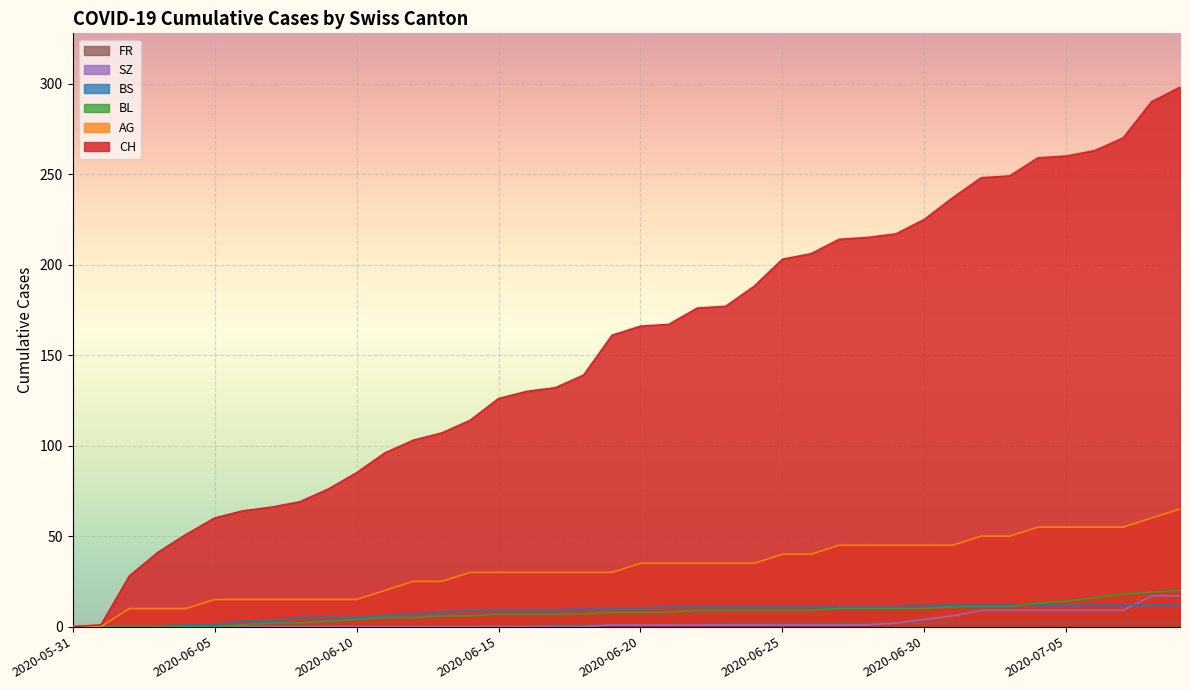

Rank the categories by FR value from highest to lowest.

2020-06-23, 2020-06-24, 2020-06-25, 2020-06-26, 2020-06-27, 2020-06-28, 2020-06-29, 2020-06-30, 2020-07-01, 2020-07-02, 2020-07-03, 2020-07-04, 2020-07-05, 2020-07-06, 2020-07-07, 2020-07-08, 2020-07-09, 2020-06-17, 2020-06-18, 2020-06-19, 2020-06-20, 2020-06-21, 2020-06-22, 2020-05-31, 2020-06-01, 2020-06-02, 2020-06-03, 2020-06-04, 2020-06-05, 2020-06-06, 2020-06-07, 2020-06-08, 2020-06-09, 2020-06-10, 2020-06-11, 2020-06-12, 2020-06-13, 2020-06-14, 2020-06-15, 2020-06-16